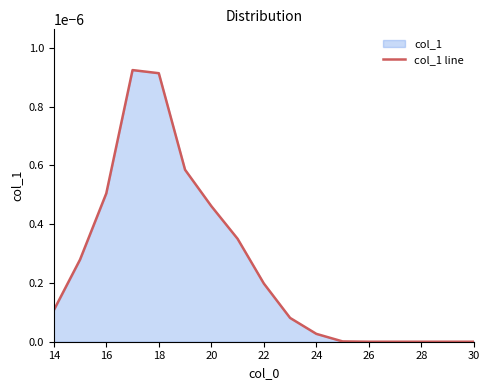

Count the number of data series in this chart.

1